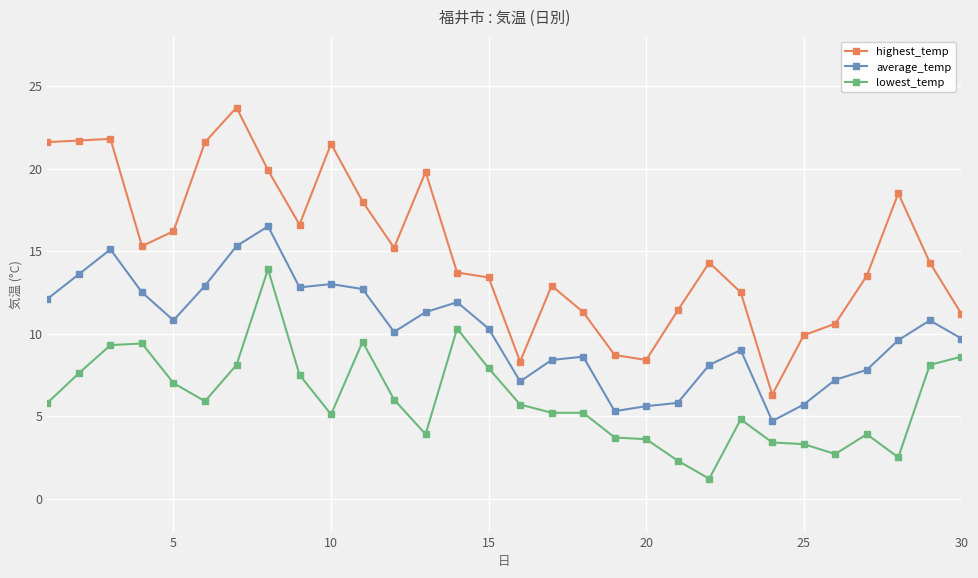

What is the value of the highest_temp point at the 1st from the left?

21.6